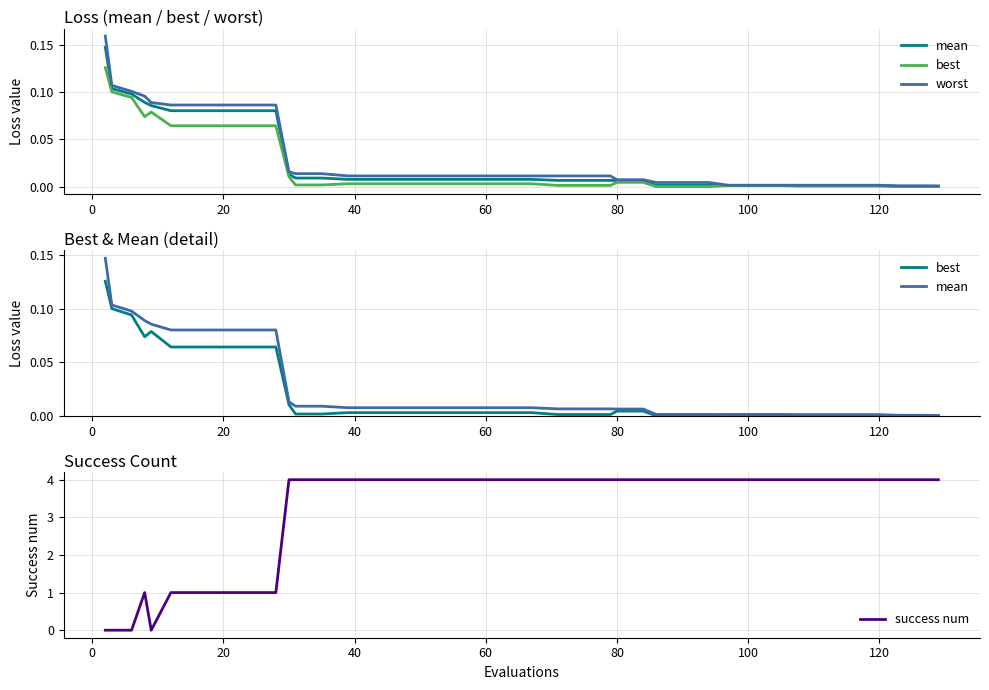

Which series has the largest total across all categories?

success num